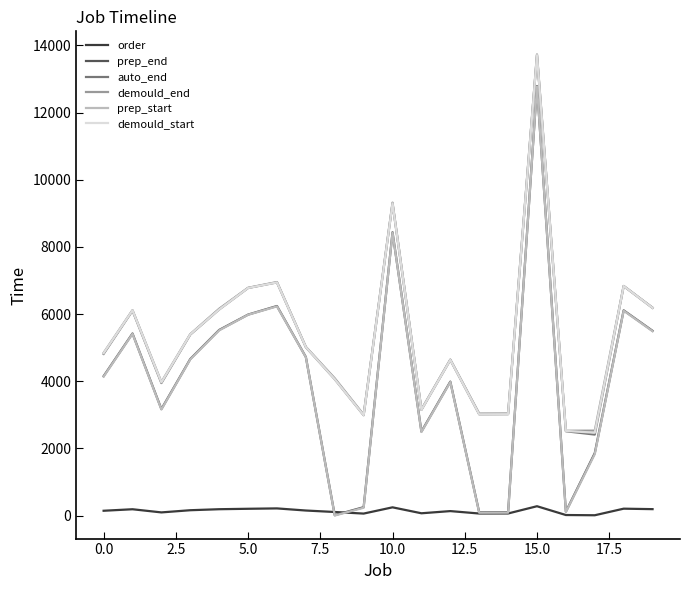

True or false: demould_start and prep_end intersect in this chart.

False